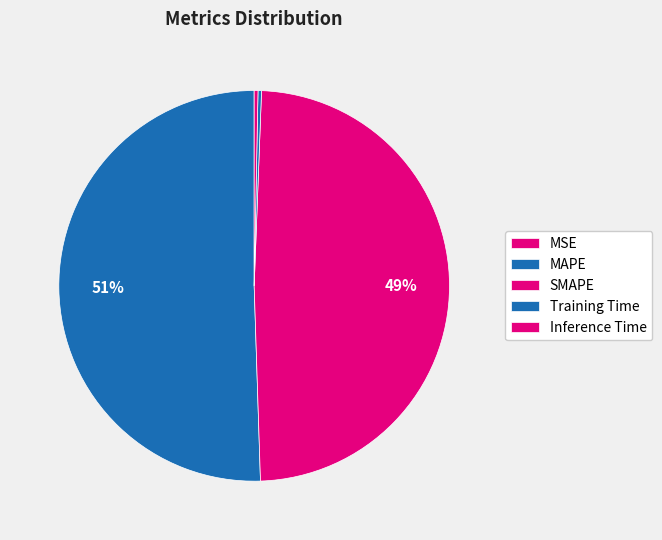

How many slices are in this pie chart?

5